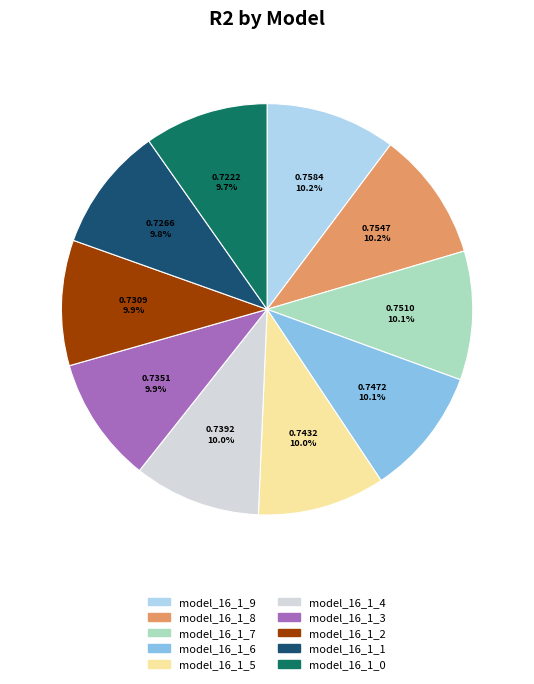

Is it true that model_16_1_2 is 10% of the pie?

True